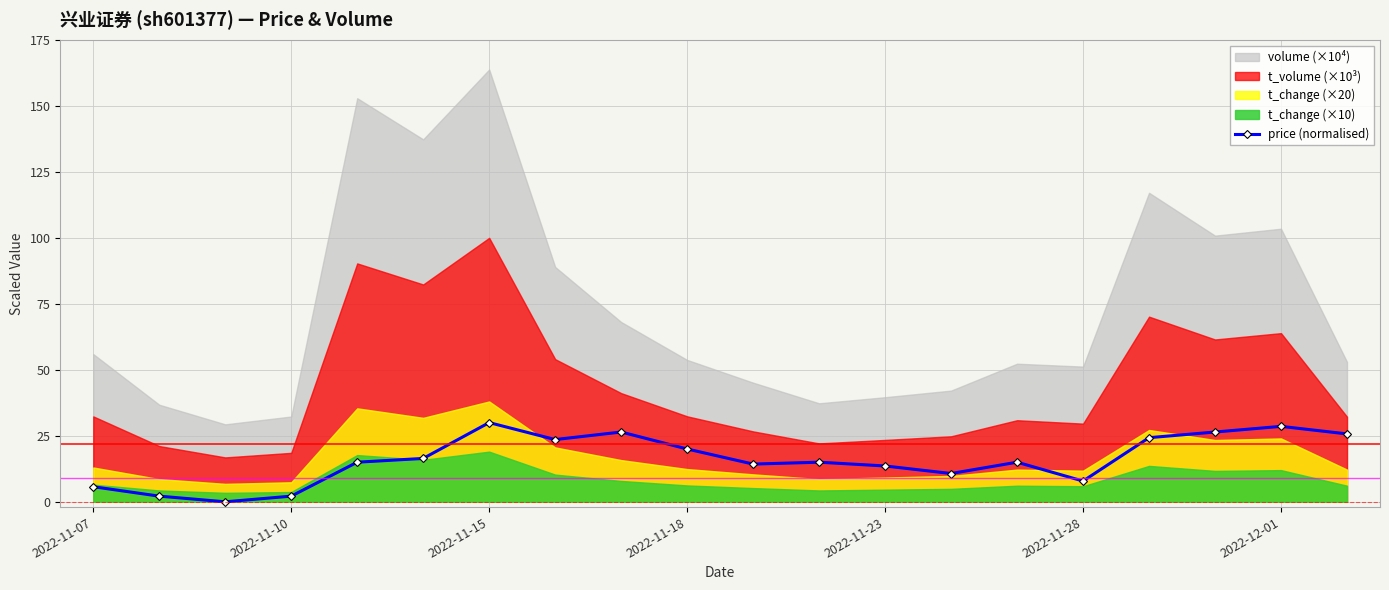

What is the highest value of the price (normalised) series?

30.0